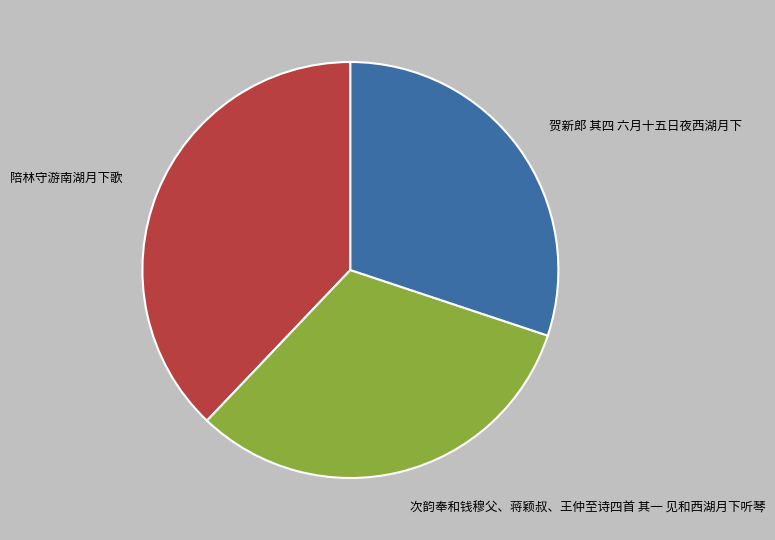

Do 贺新郎 其四 六月十五日夜西湖月下 and 陪林守游南湖月下歌 together represent more than half of the pie?

Yes